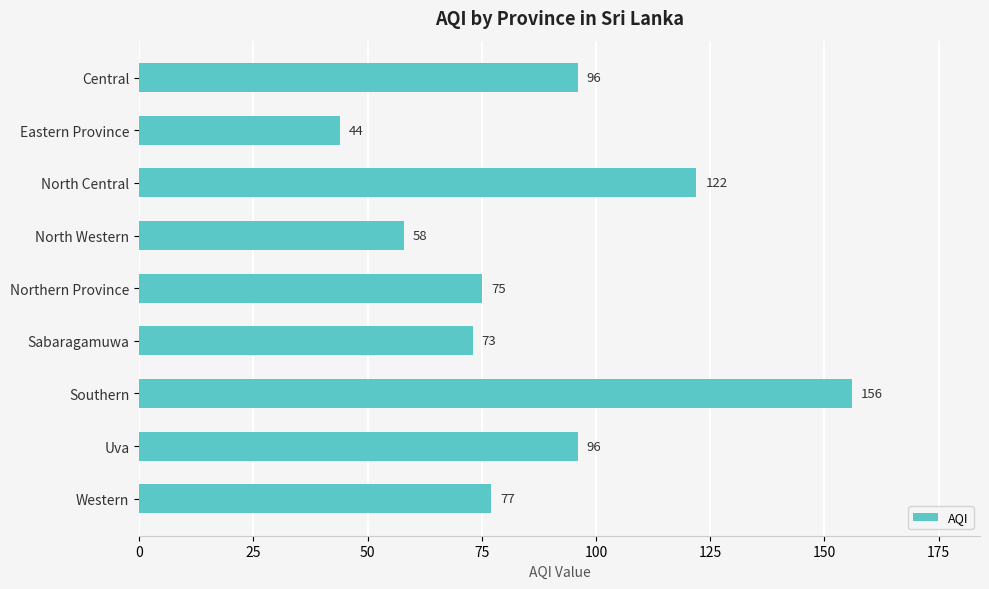

Is it true that the value at North Central is 122?

True